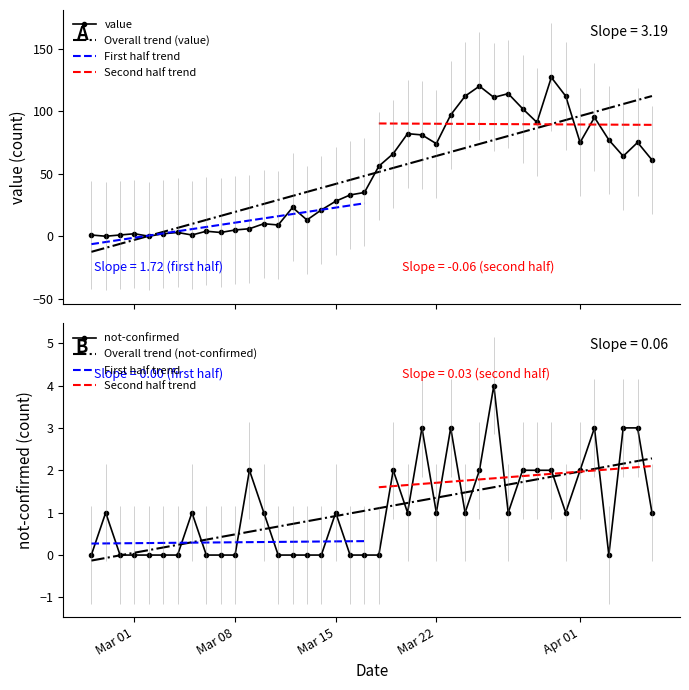

List the series in order of their peak value, lowest first.

not-confirmed, value